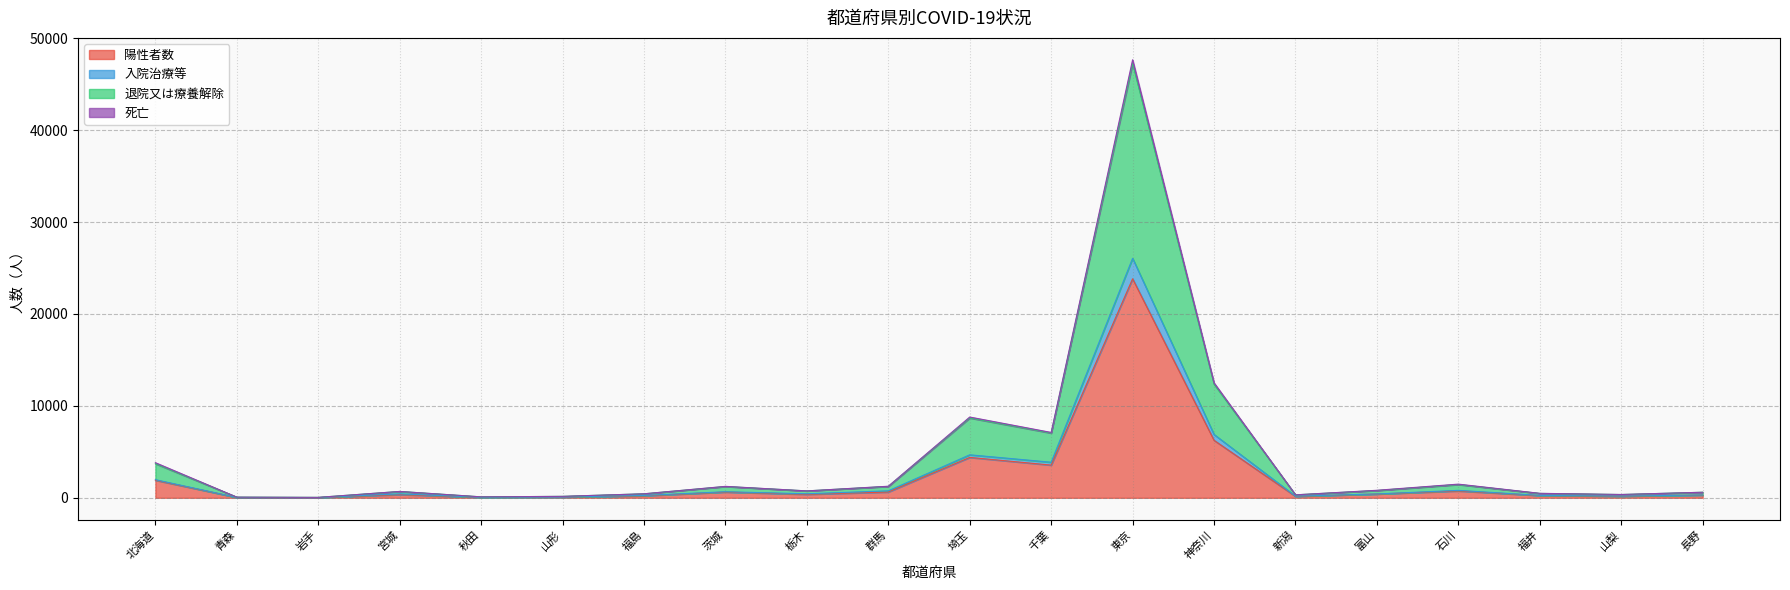

Is it true that 陽性者数 equals 6255 at 神奈川?

True